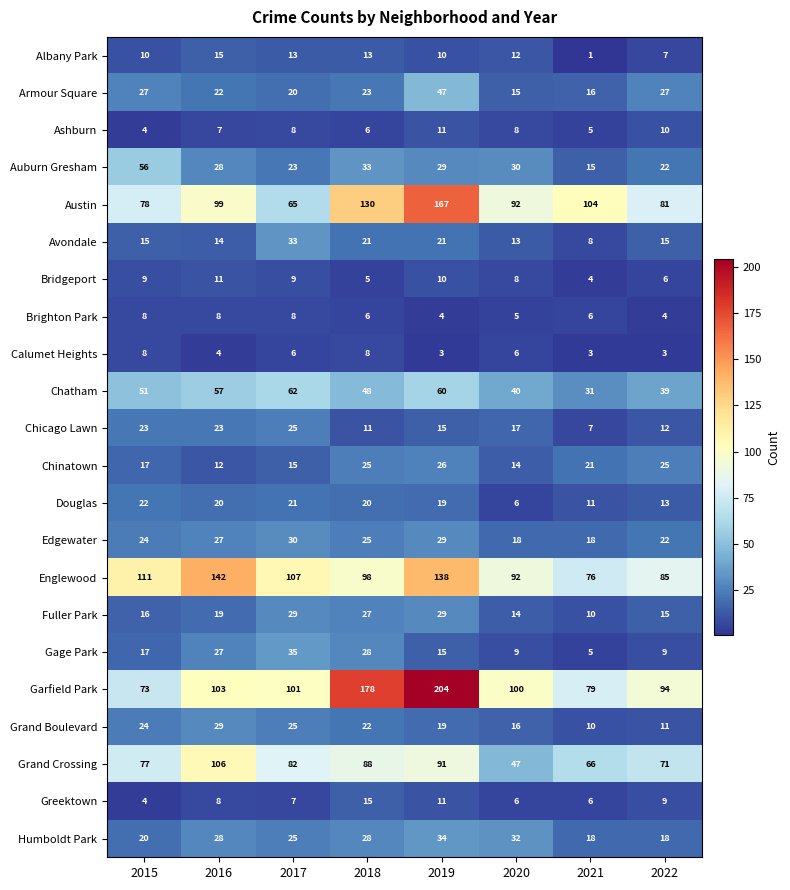

How many Ashburn values are between 6 and 10?

5